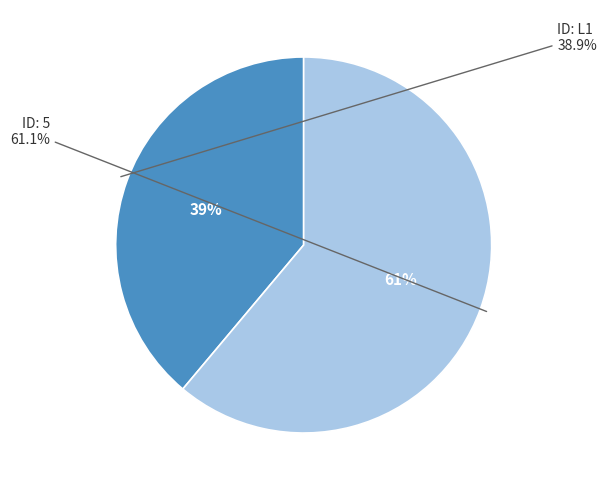

Is there any slice that represents more than half of the pie?

Yes